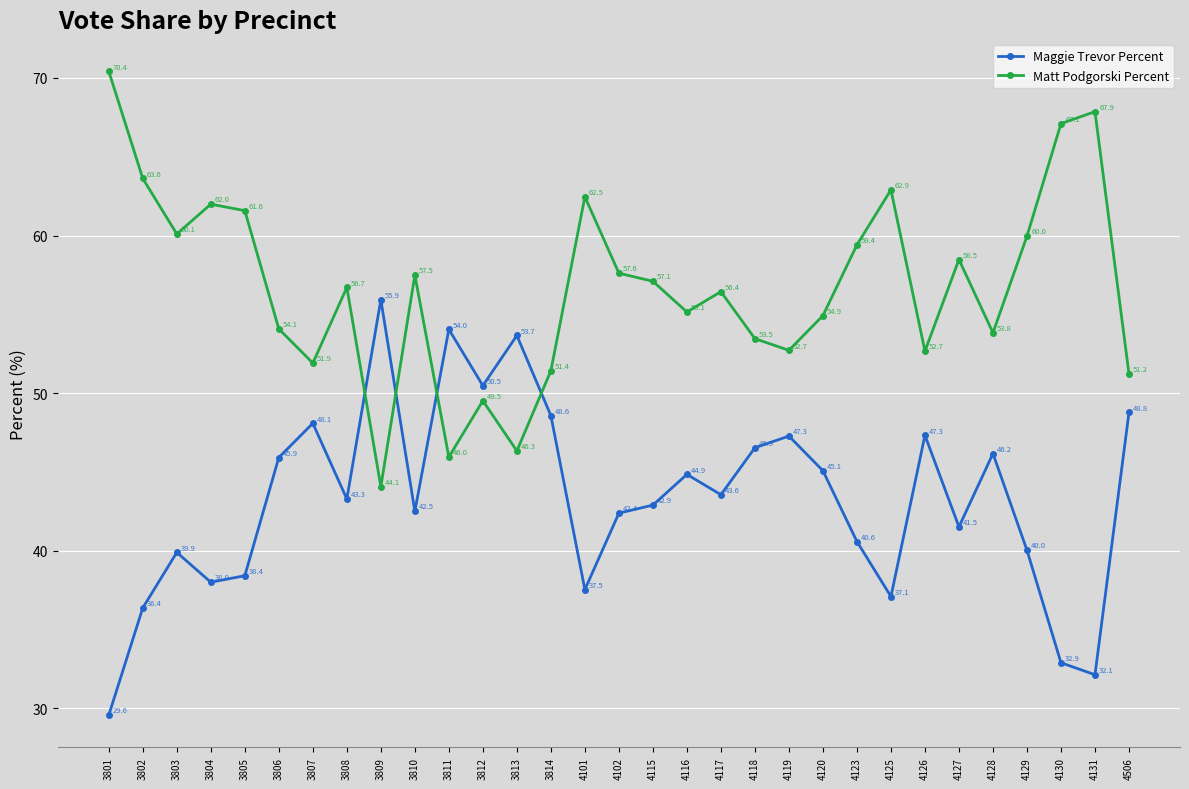

Which series has the largest total across all categories?

Matt Podgorski Percent